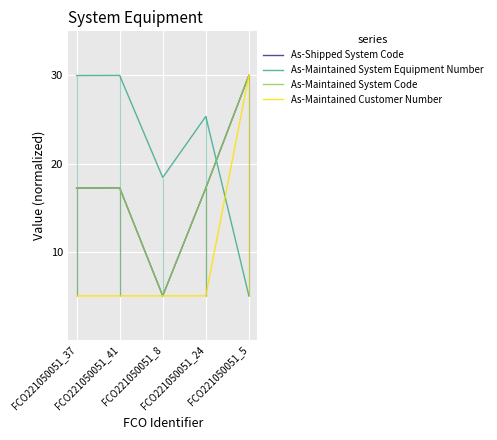

What is the value of the As-Shipped System Code point at the 4th from the left?

17.2